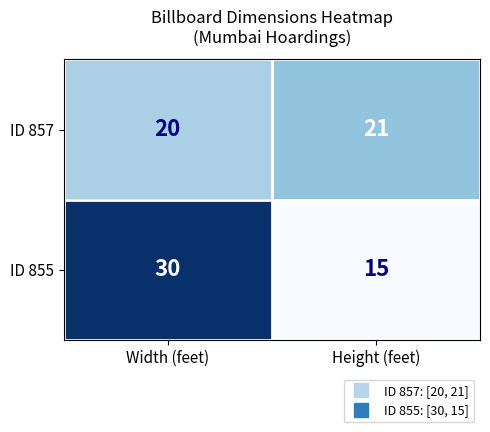

What is the sum of all ID 855 values?

45